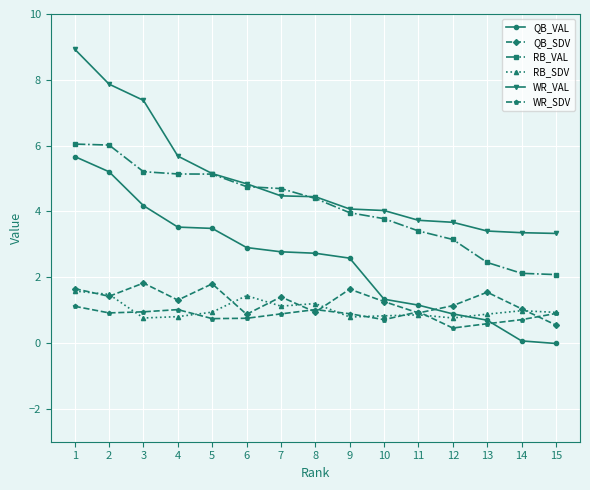

List the series in order of their peak value, lowest first.

WR_SDV, RB_SDV, QB_SDV, QB_VAL, RB_VAL, WR_VAL